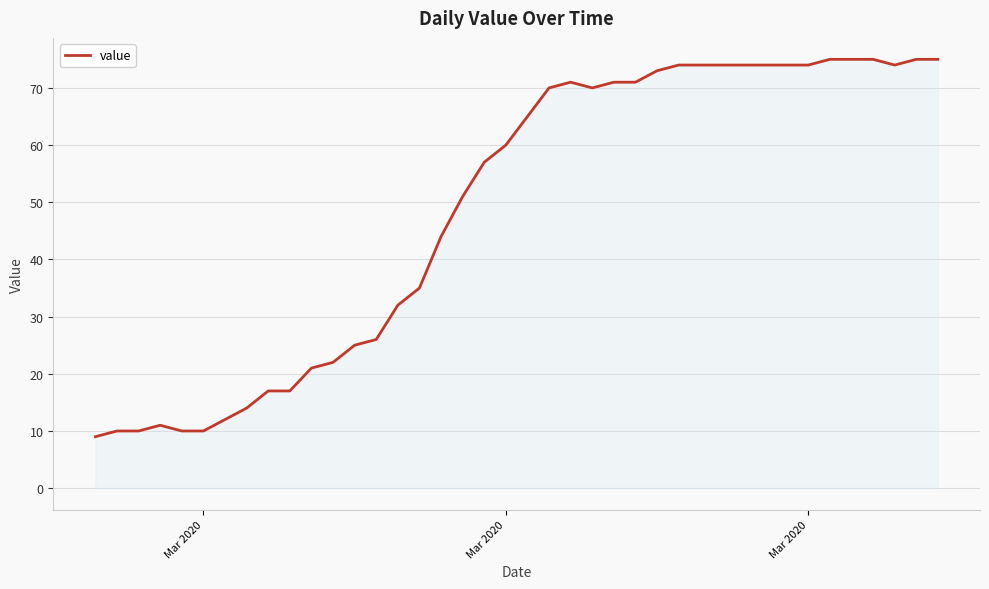

What is the maximum value shown in the chart?

75